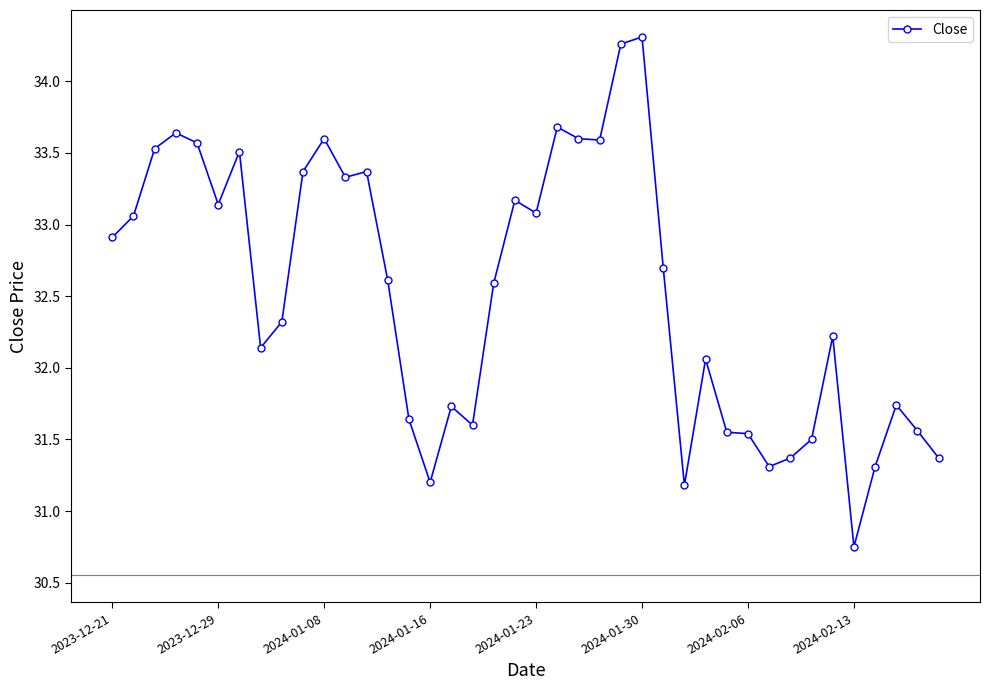

Does the chart have visible grid lines?

No